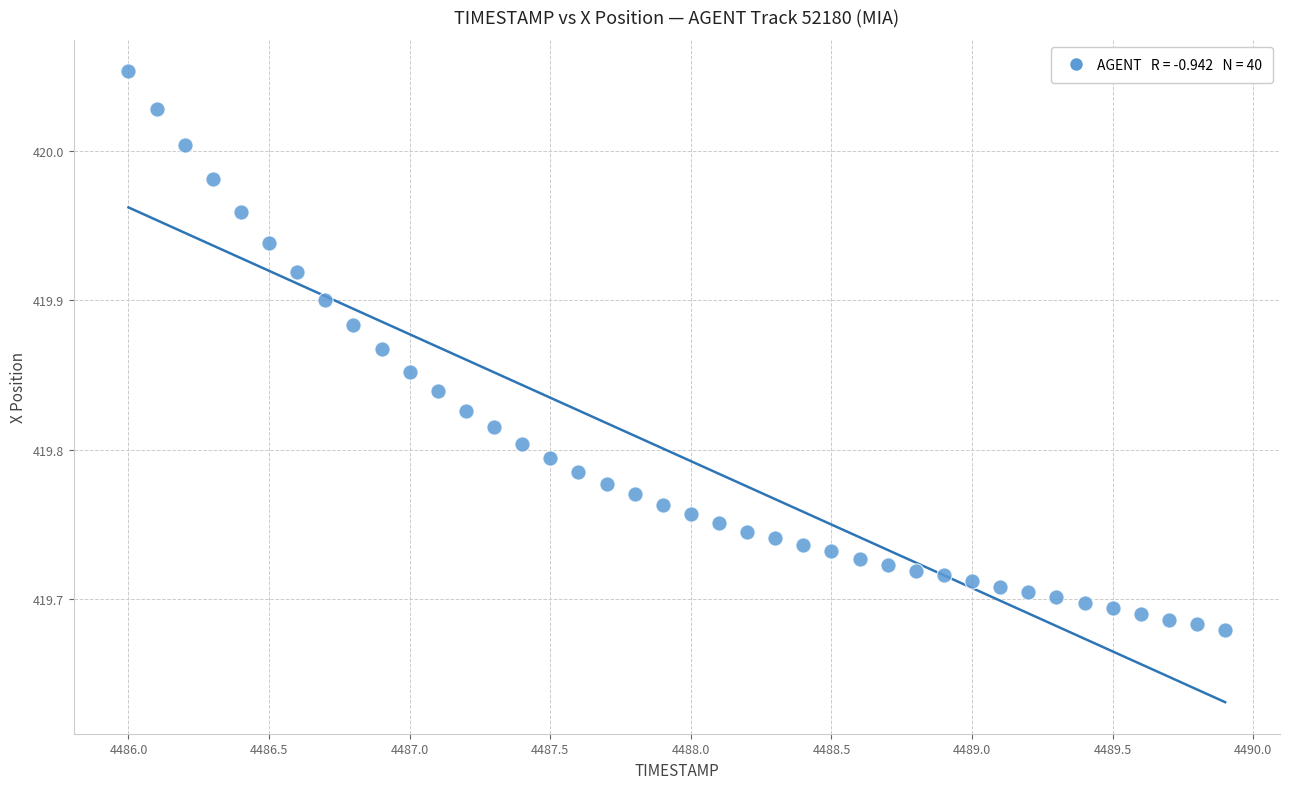

What is the range of X values (max minus min)?

3.9